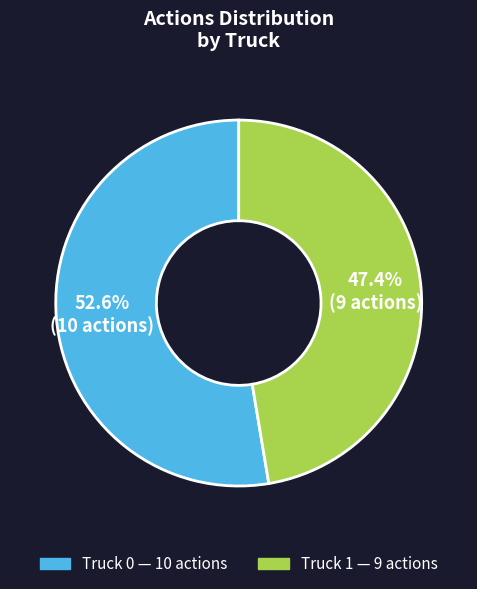

How many slices are in this pie chart?

2